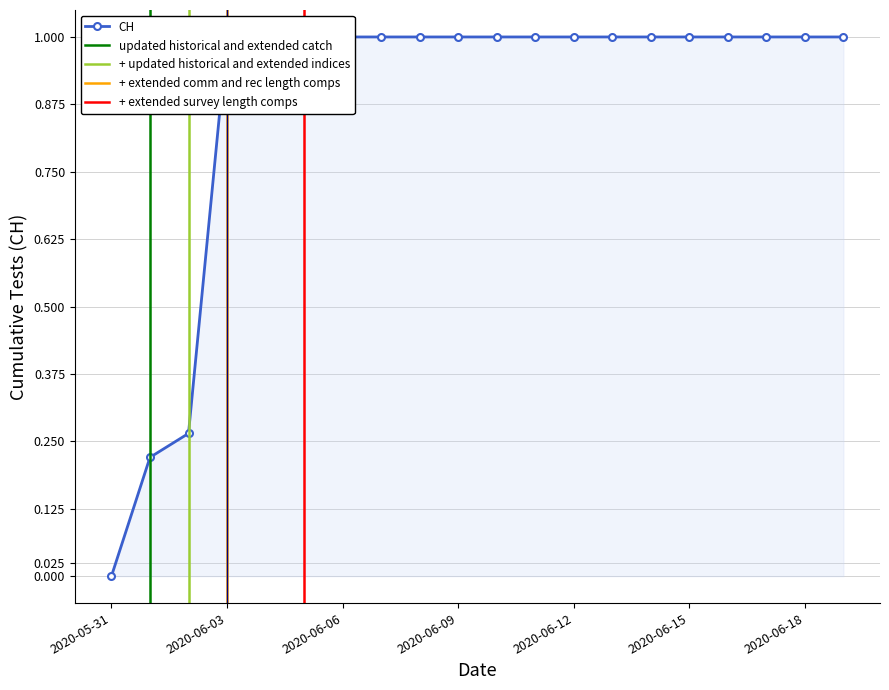

What is the sum of the values at 2020-06-05 and 2020-06-01?

1.2